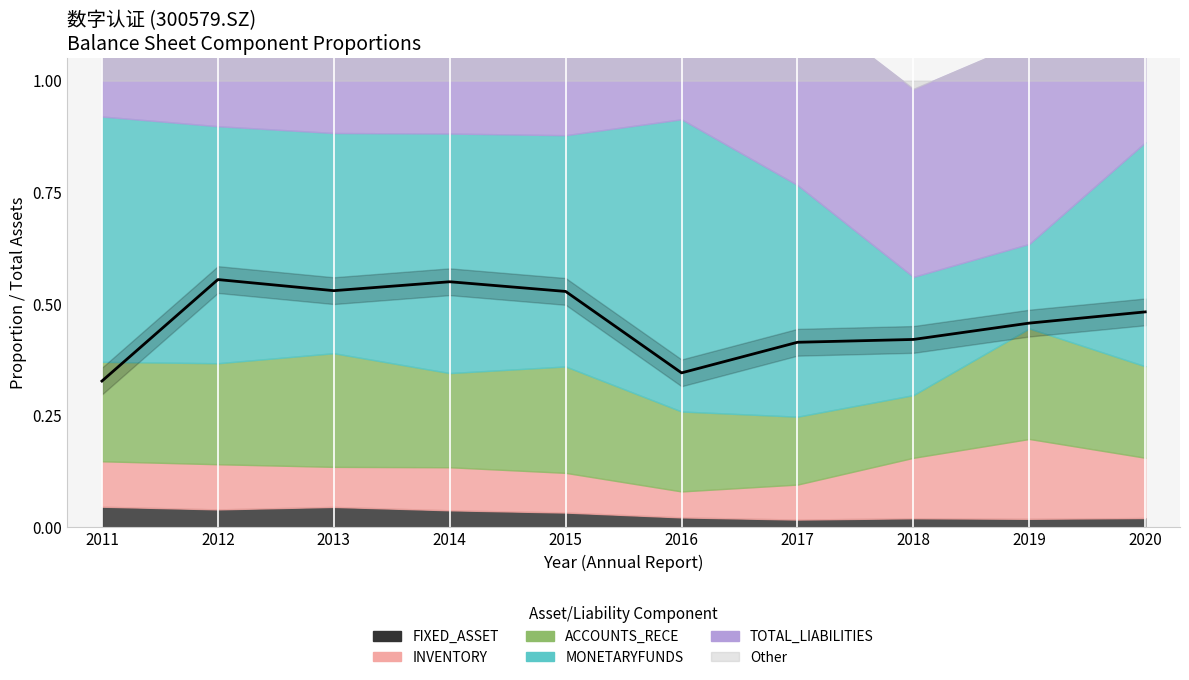

What is the value of the 7th point from the left?

0.4